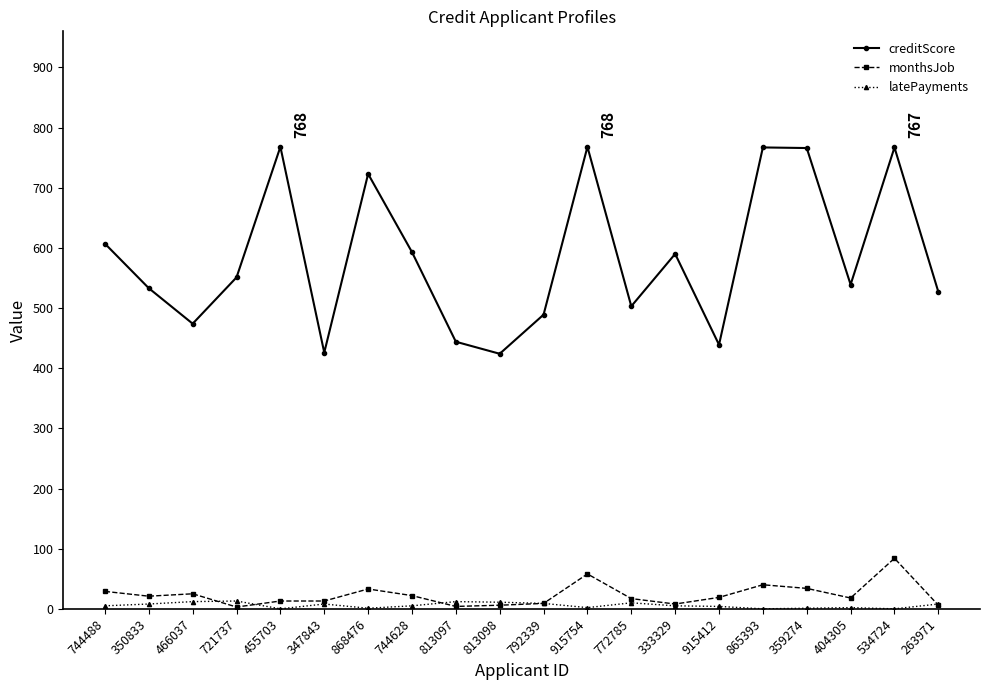

Rank the series at 744628 from lowest to highest value.

latePayments, monthsJob, creditScore